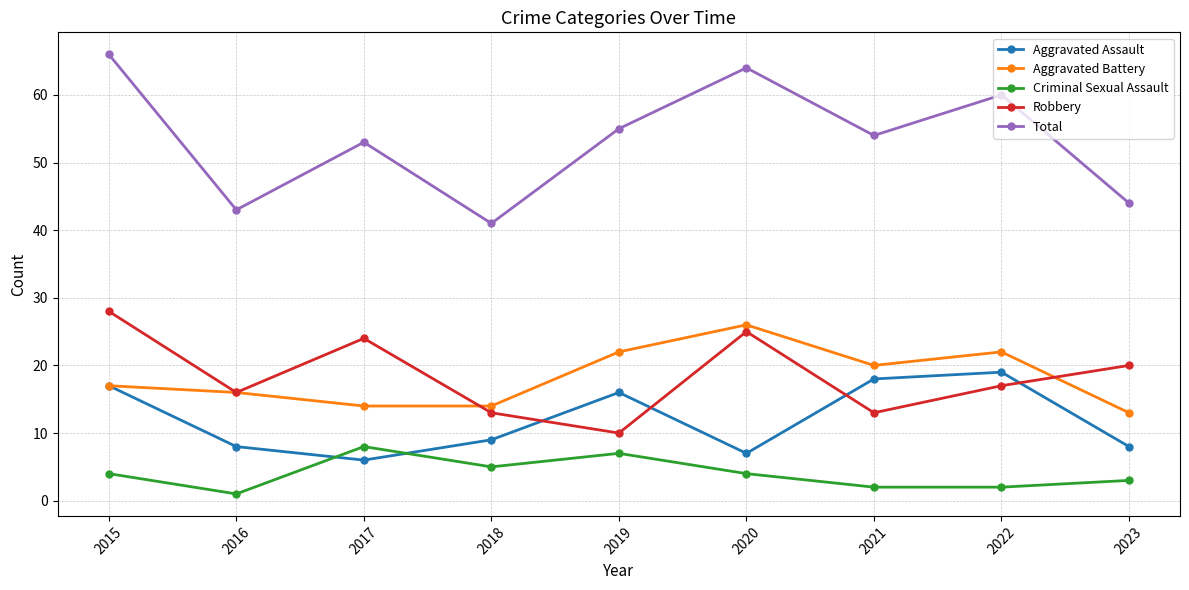

What are all the series names shown in the legend?

Aggravated Assault, Aggravated Battery, Criminal Sexual Assault, Robbery, Total